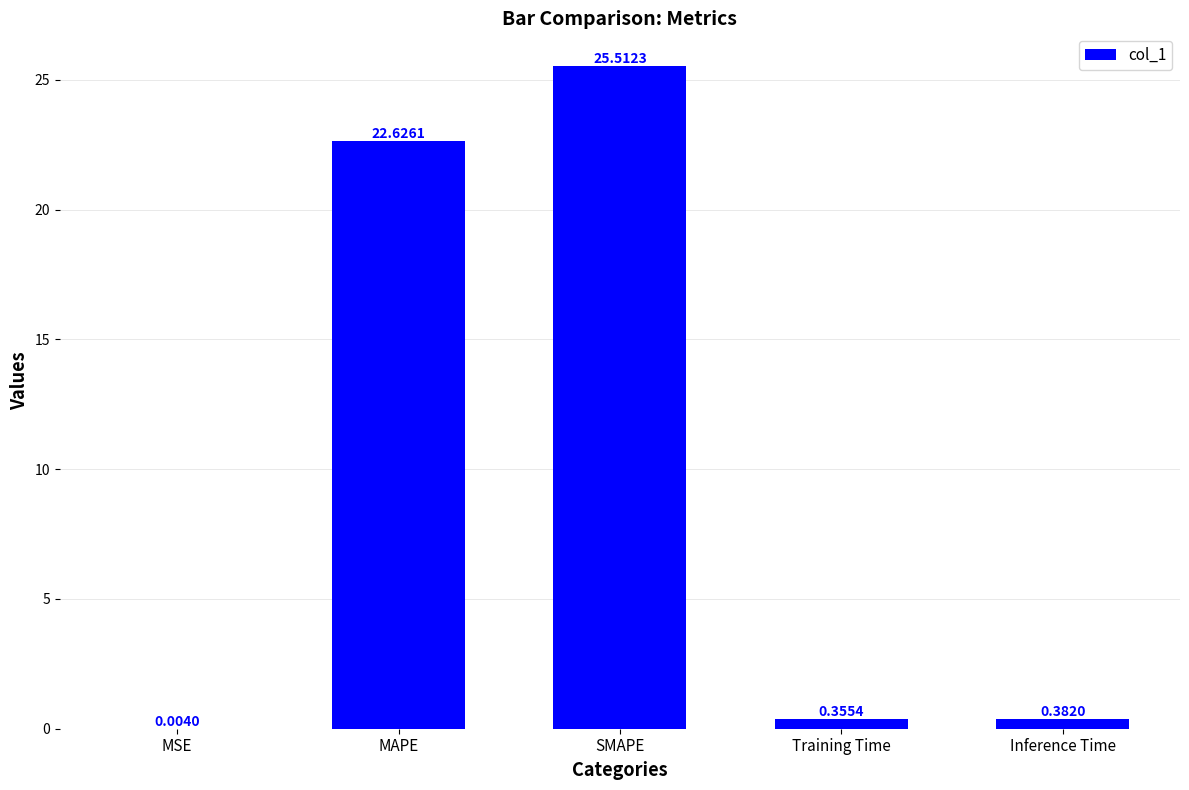

Where is the data nearest to the value 12?

MAPE